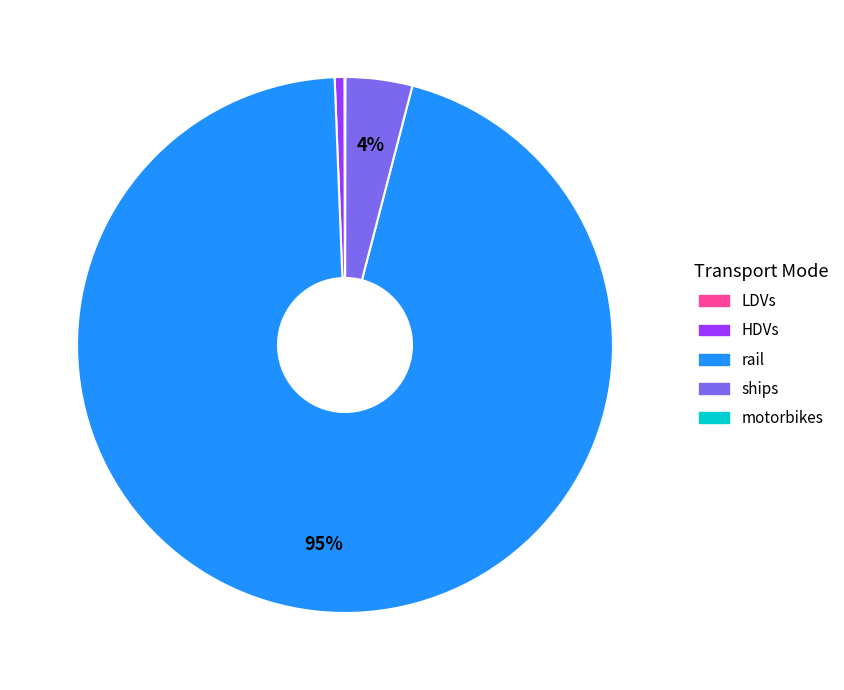

To the nearest percent, what is the difference between the largest and smallest slice percentages?

95%